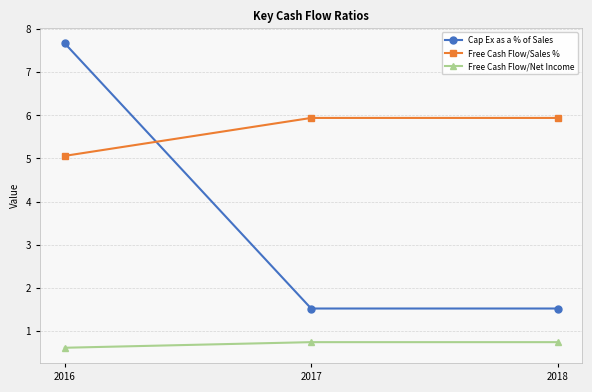

Reading left to right, what are all the values shown in this chart?

Cap Ex as a % of Sales: 2016=7.7	2017=1.5	2018=1.5
Free Cash Flow/Sales %: 2016=5.1	2017=5.9	2018=5.9
Free Cash Flow/Net Income: 2016=0.6	2017=0.7	2018=0.7